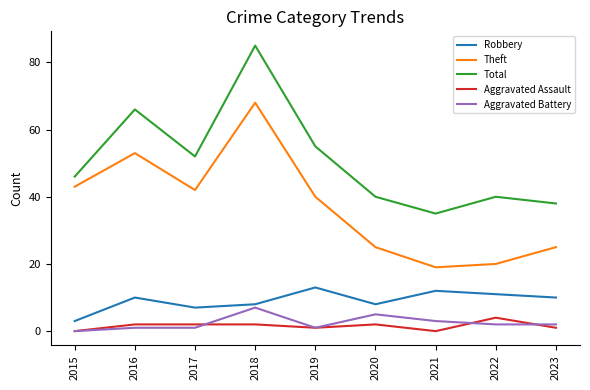

True or false: Aggravated Battery and Robbery intersect in this chart.

False